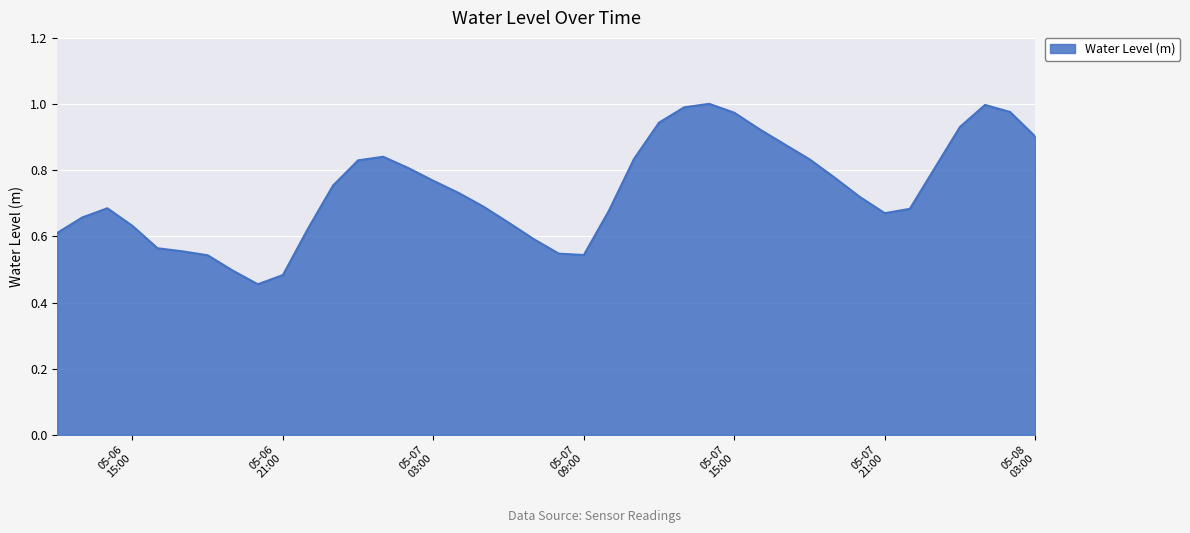

What is the sum of all values?

29.6